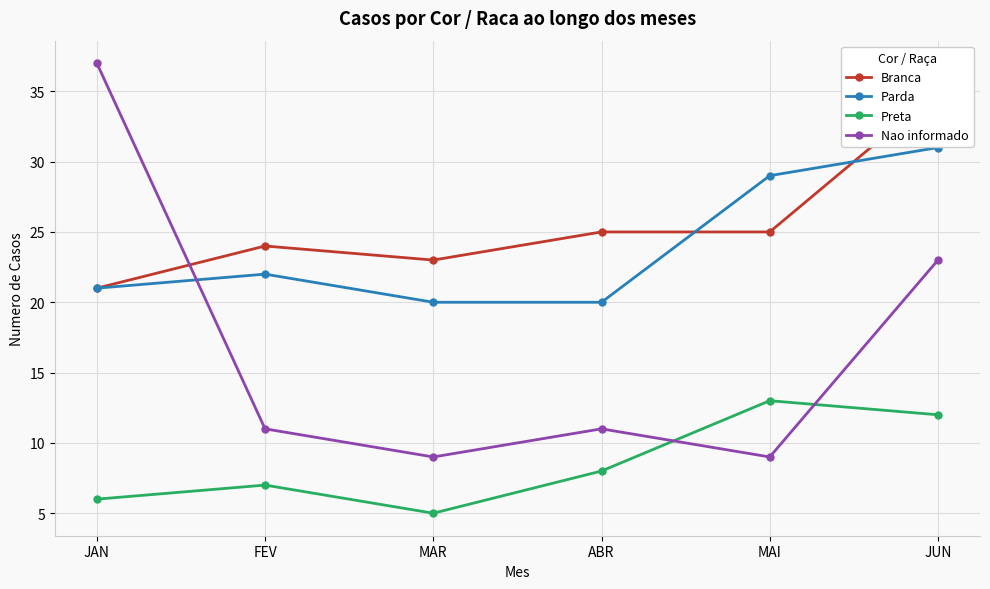

What is the difference between the second highest and second lowest values in the Parda series?

9